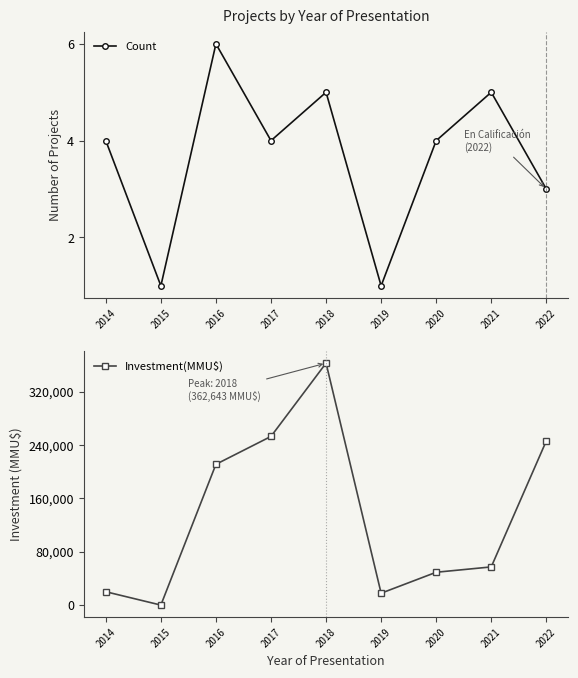

Reading left to right, list all the values displayed in this chart.

Count: 2014=4.0	2015=1.0	2016=6.0	2017=4.0	2018=5.0	2019=1.0	2020=4.0	2021=5.0	2022=3.0
Investment(MMU$): 2014=20000.0	2015=1.1	2016=211000.0	2017=252812.0	2018=362643.0	2019=17800.0	2020=49213.0	2021=57213.0	2022=246051.0